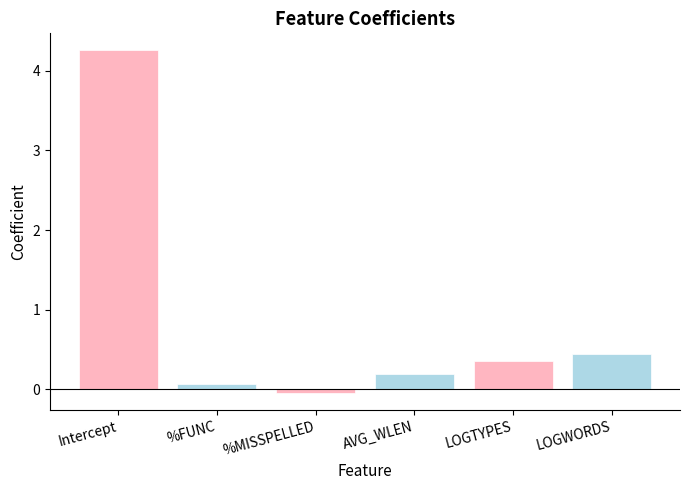

What is the average value?

0.9